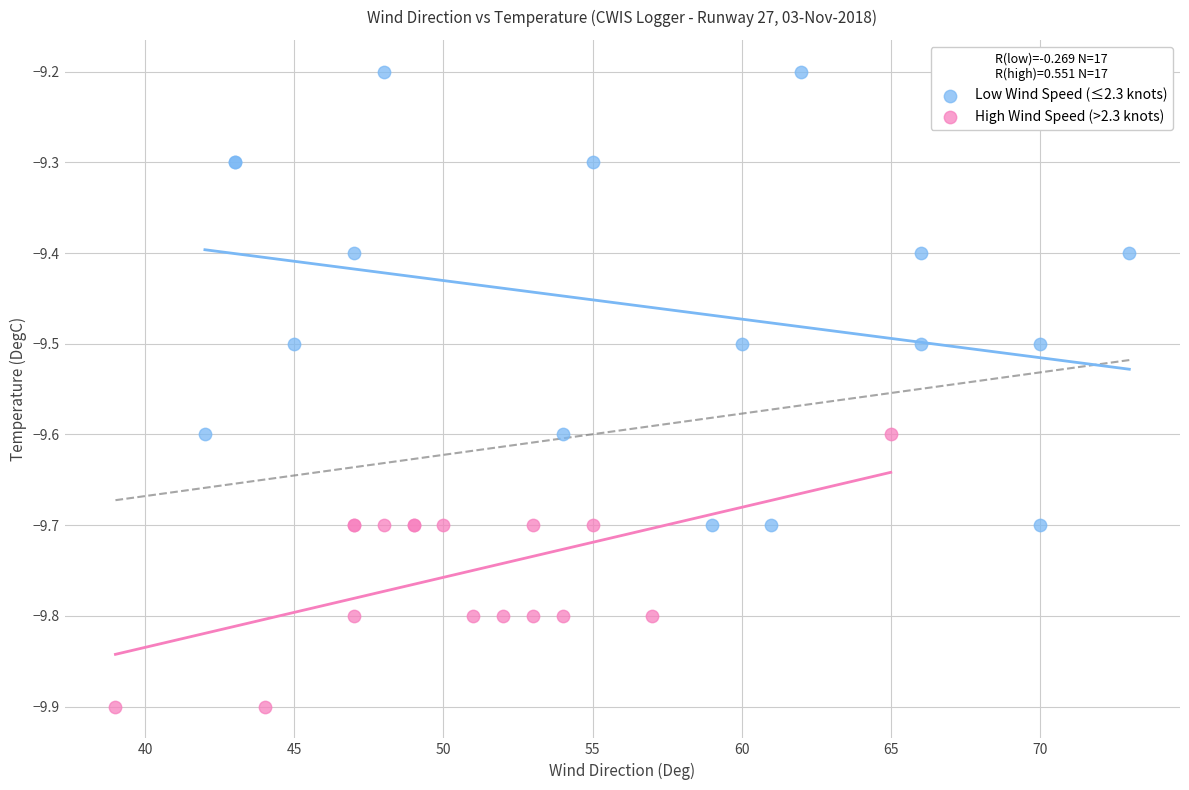

Which series has the largest Y range (max minus min)?

Low Wind Speed (≤2.3 knots)